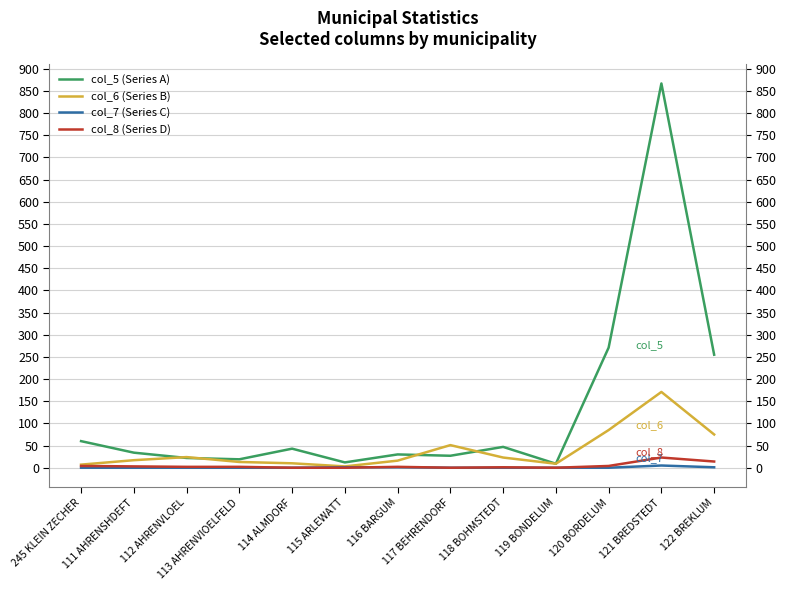

How many series are shown in this chart?

4